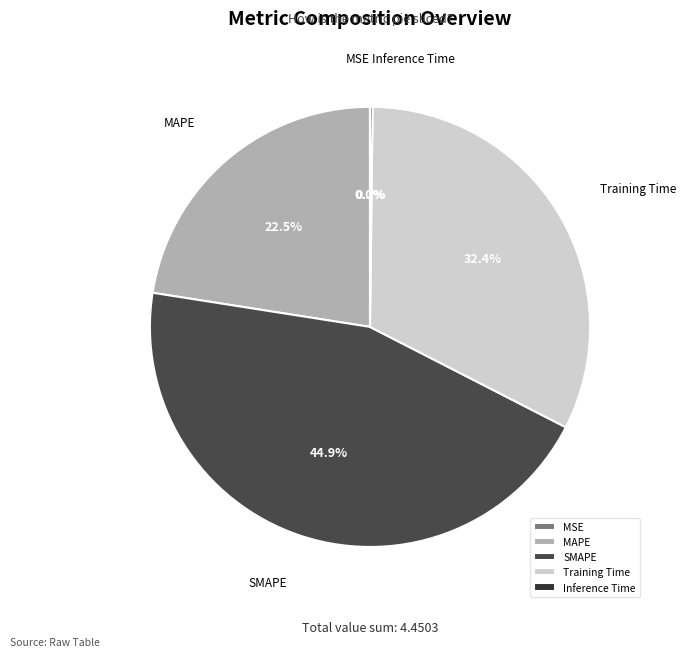

Combined, do Training Time and SMAPE account for over 50%?

Yes